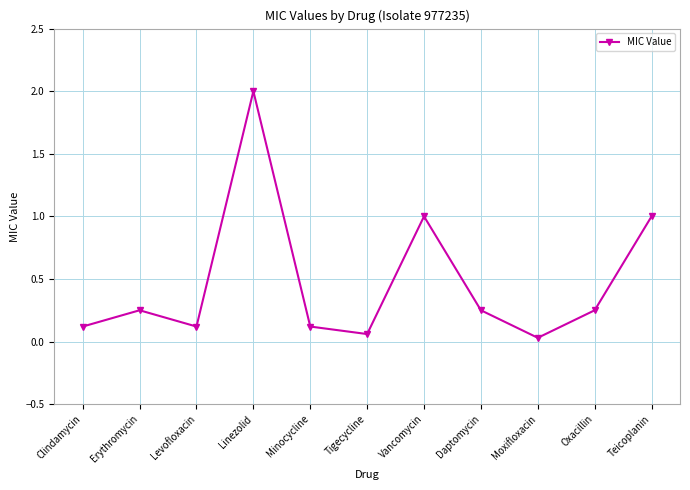

At which category does the data reach its first local peak?

Erythromycin